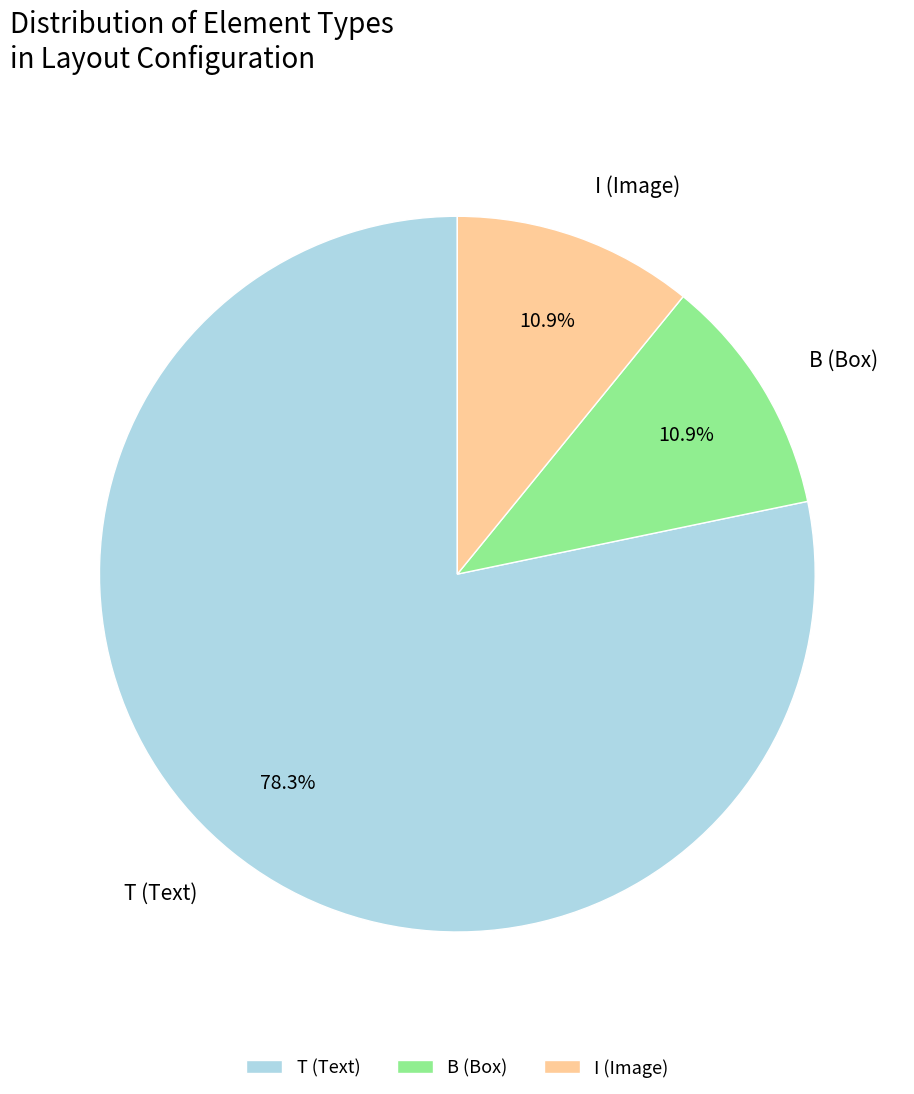

Count the number of slices in the pie.

3